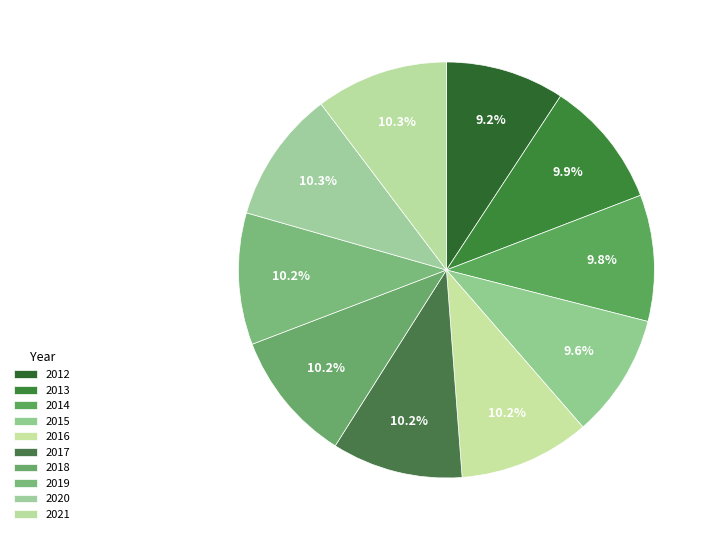

Combined, do 2016 and 2013 account for over 50%?

No